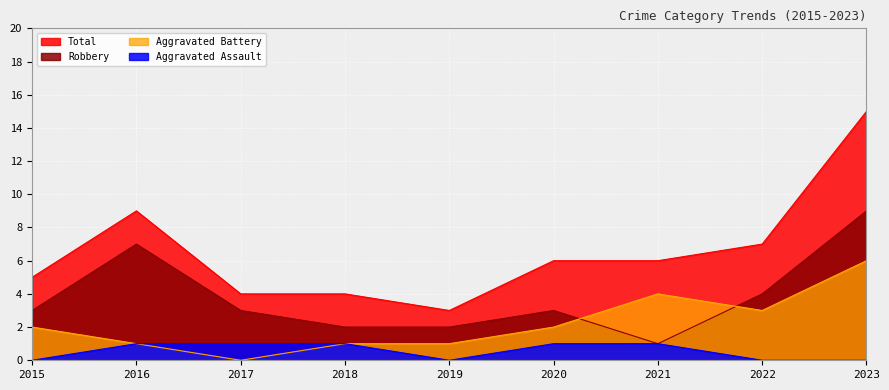

What is the sum of the Aggravated Assault values at 2016 and 2015?

1